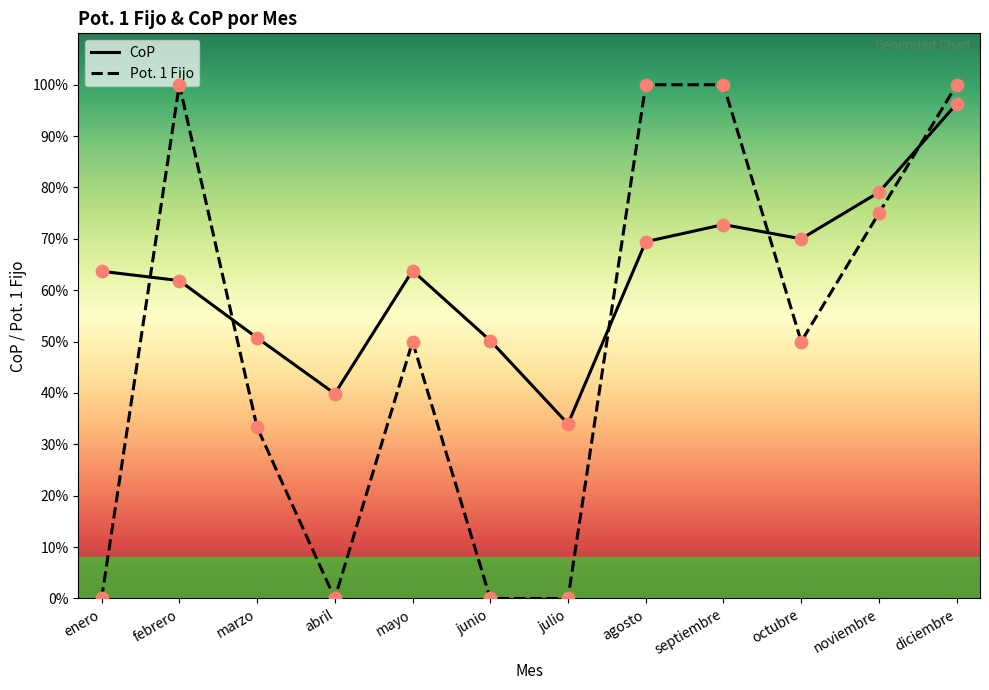

At which category is the sum across all series the highest?

diciembre